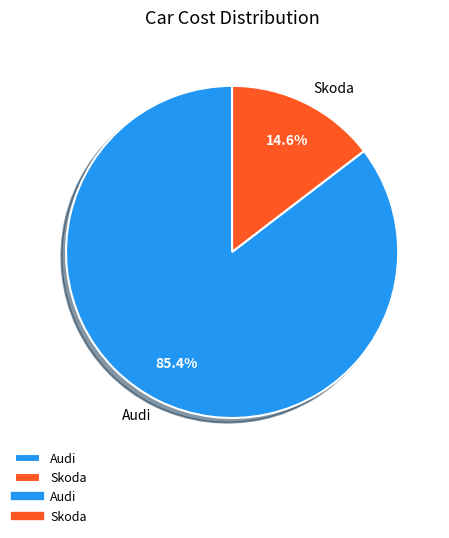

Does Skoda account for over 50% of the chart?

No